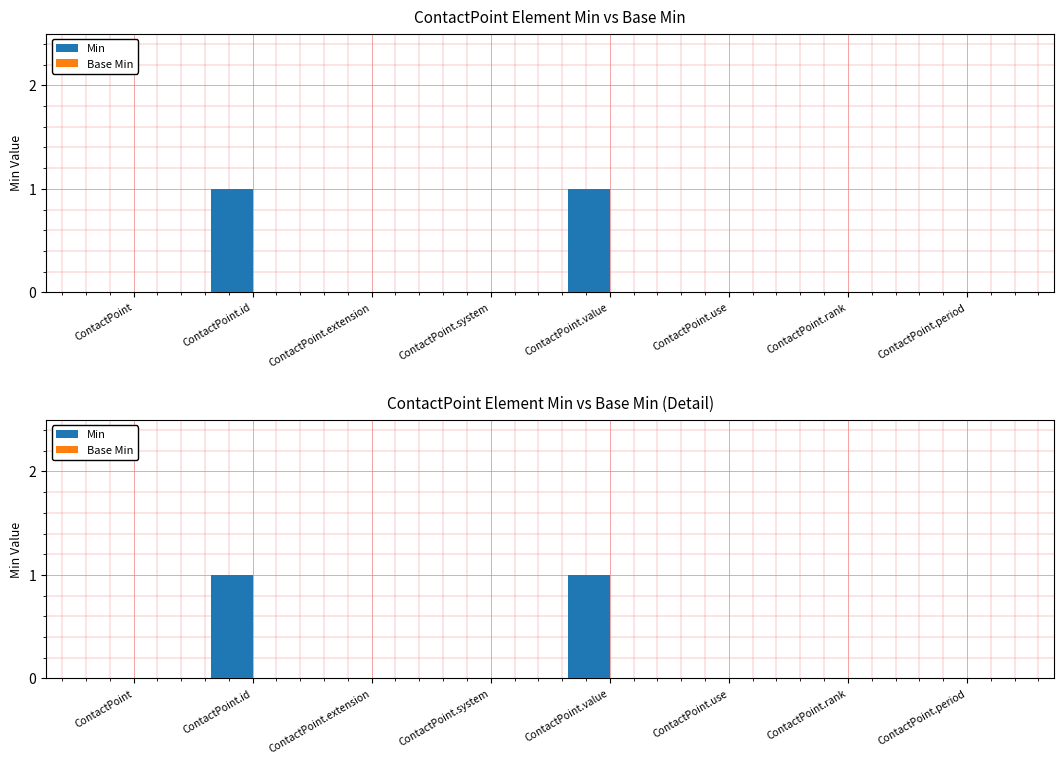

Which has a higher value, ContactPoint.extension or ContactPoint.period?

ContactPoint.extension